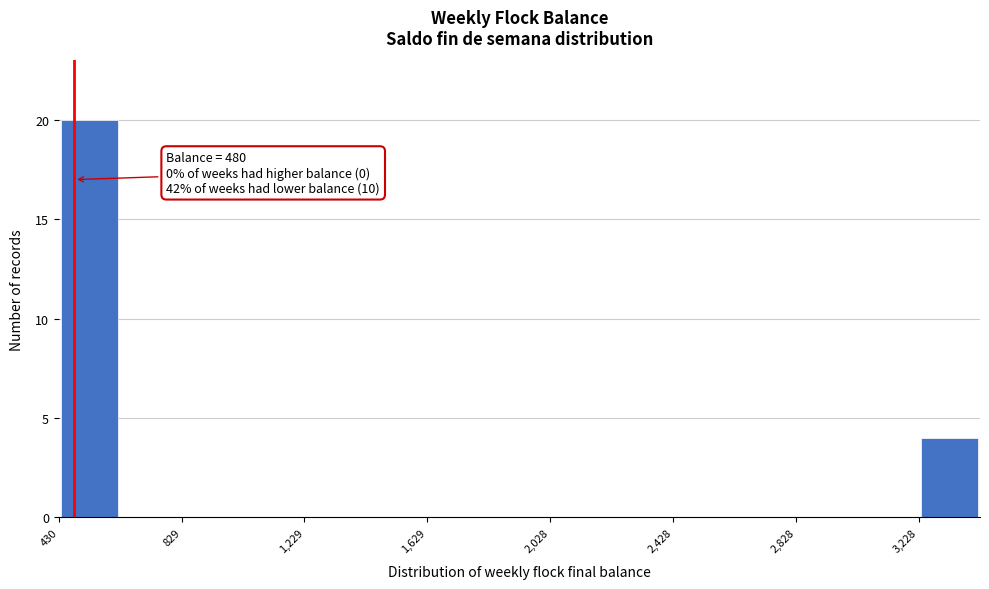

Around what value on the x-axis is the tallest bar? Give the approximate position of its centre, as read against the axis.

550